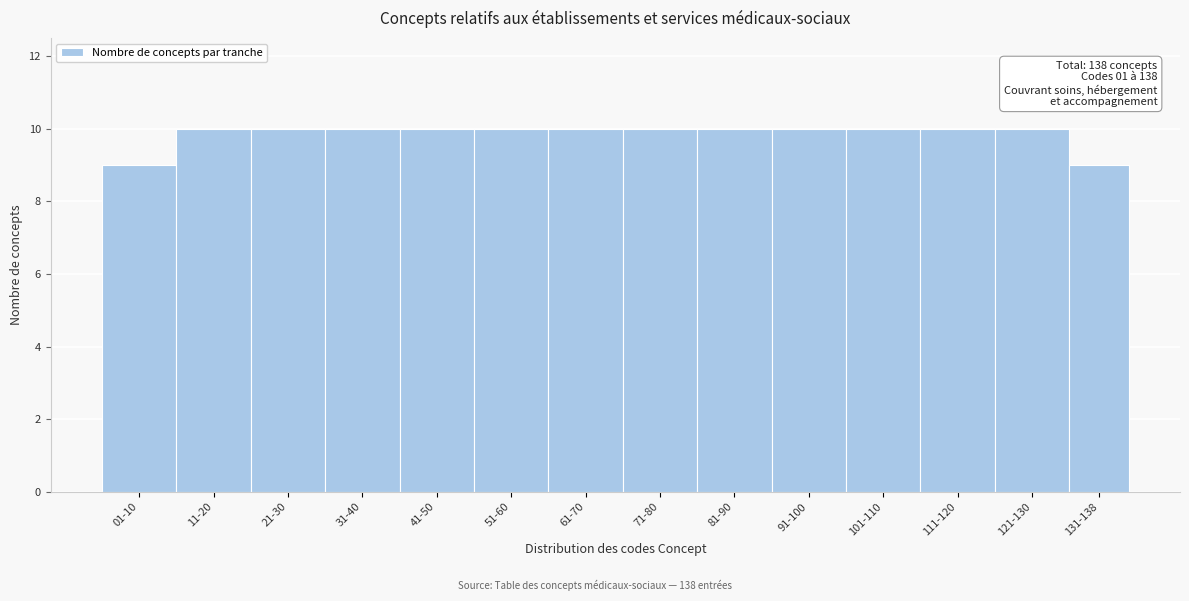

Reading right to left, what are all the values shown in this chart?

131-138=9	121-130=10	111-120=10	101-110=10	91-100=10	81-90=10	71-80=10	61-70=10	51-60=10	41-50=10	31-40=10	21-30=10	11-20=10	01-10=9